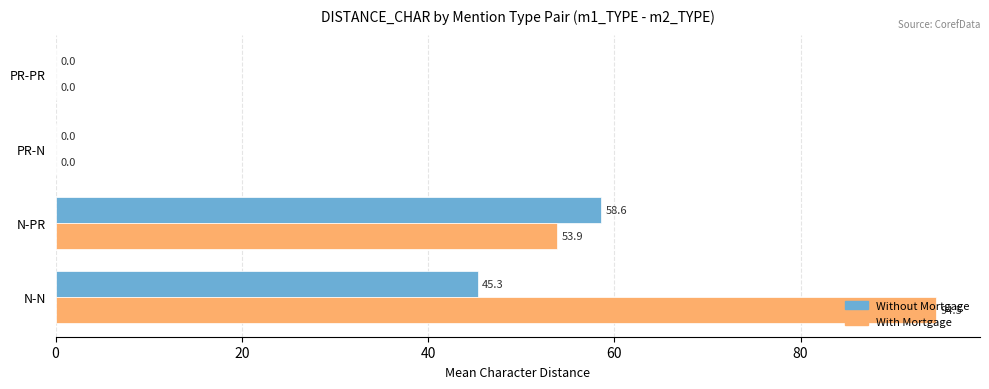

What is the greatest value displayed?

94.5